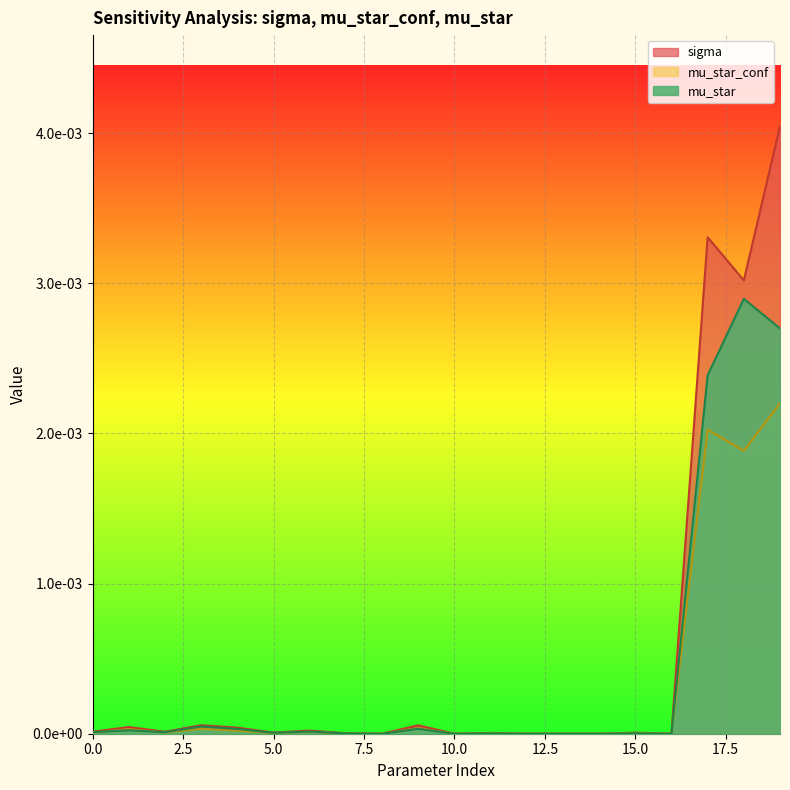

At which category is the sum across all series the highest?

19